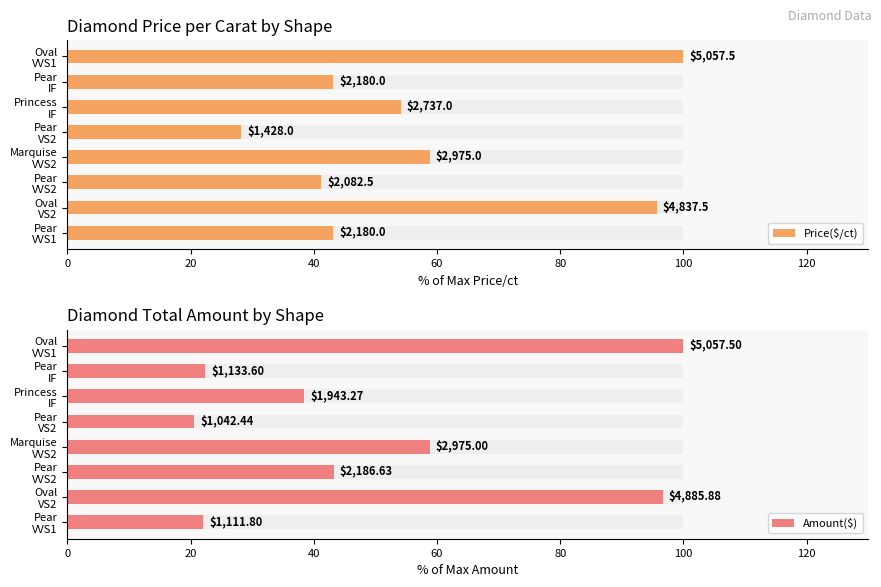

Which series has the largest range (max minus min)?

Amount($)